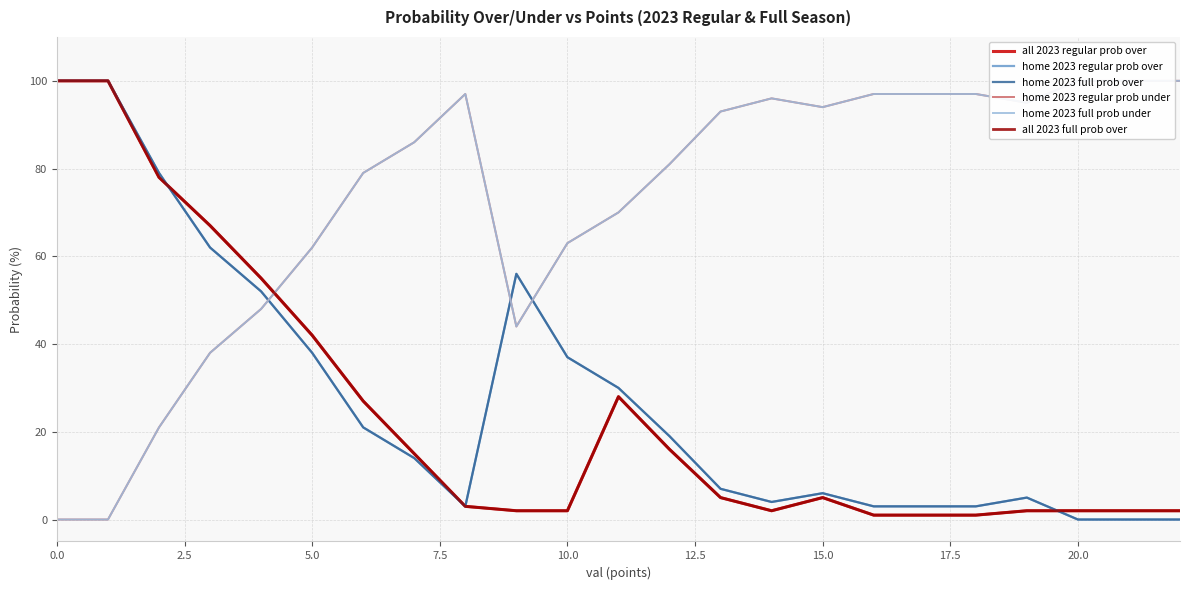

Reading left to right, list all the values displayed in this chart.

all 2023 regular prob over: 100	100	78	67	55	42	27	15	3	2	2	28	16	5	2	5	1	1	1	2	2	2	2
home 2023 regular prob over: 100	100	79	62	52	38	21	14	3	56	37	30	19	7	4	6	3	3	3	5	0	0	0
home 2023 full prob over: 100	100	79	62	52	38	21	14	3	56	37	30	19	7	4	6	3	3	3	5	0	0	0
home 2023 regular prob under: 0	0	21	38	48	62	79	86	97	44	63	70	81	93	96	94	97	97	97	95	100	100	100
home 2023 full prob under: 0	0	21	38	48	62	79	86	97	44	63	70	81	93	96	94	97	97	97	95	100	100	100
all 2023 full prob over: 100	100	78	67	55	42	27	15	3	2	2	28	16	5	2	5	1	1	1	2	2	2	2